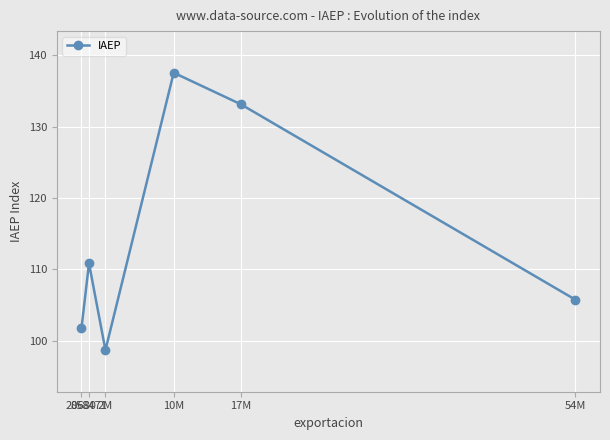

What is the label of the 5th point from the left?

17M